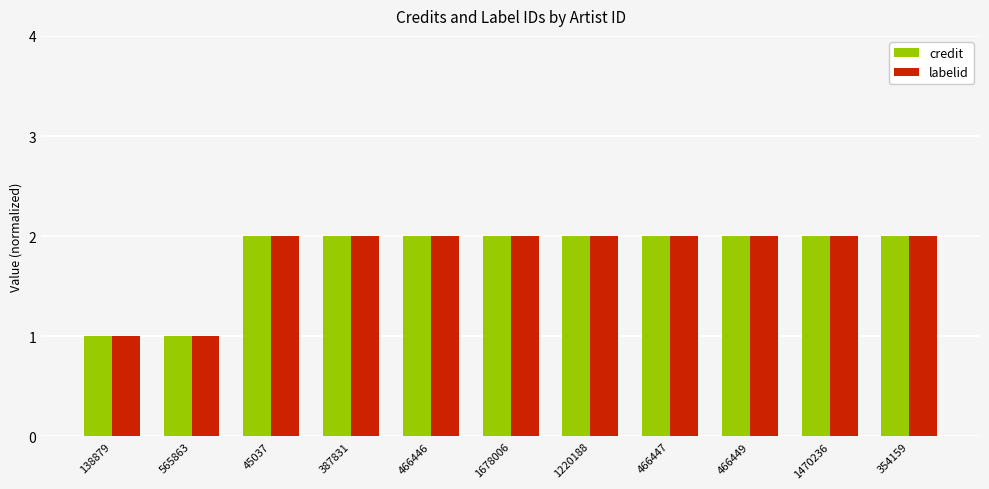

The labelid series shows 1 at 387831. True or false?

False